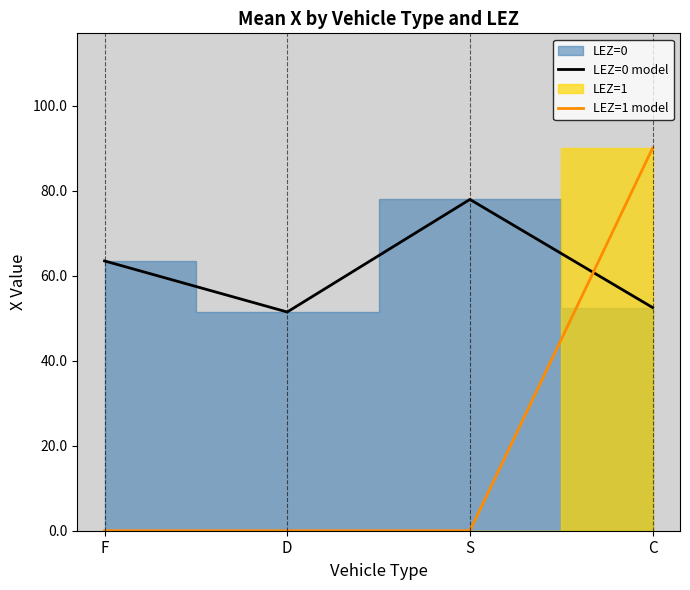

True or false: LEZ=1 model and LEZ=0 model cross at least once.

True